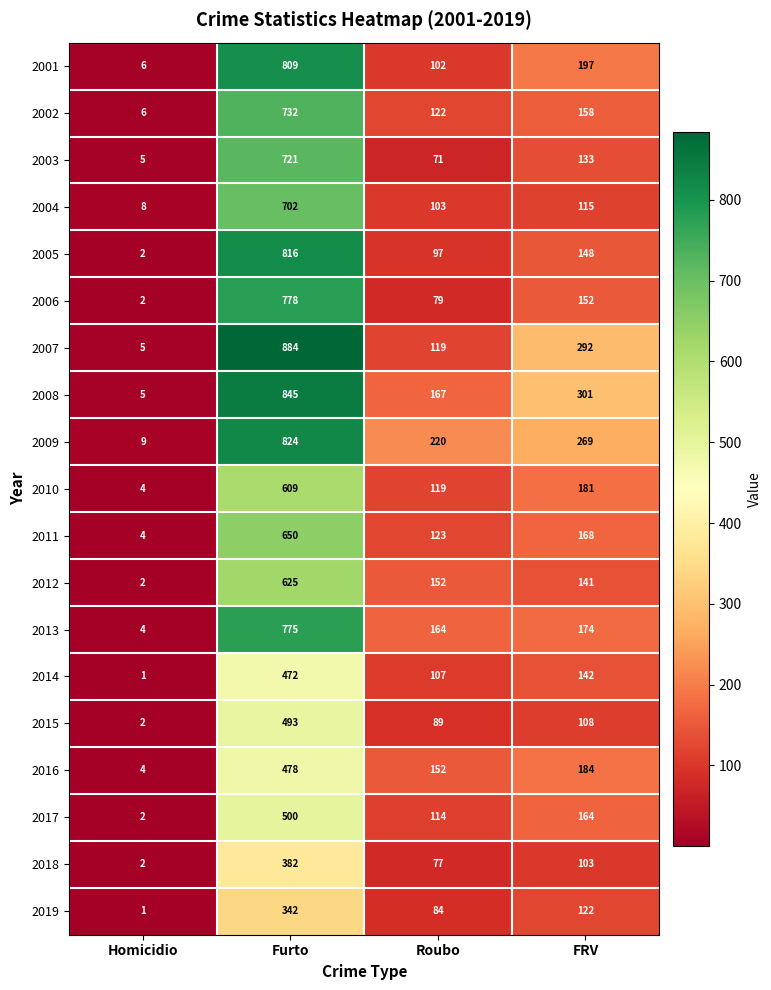

What is the total value across all series at FRV?

3252